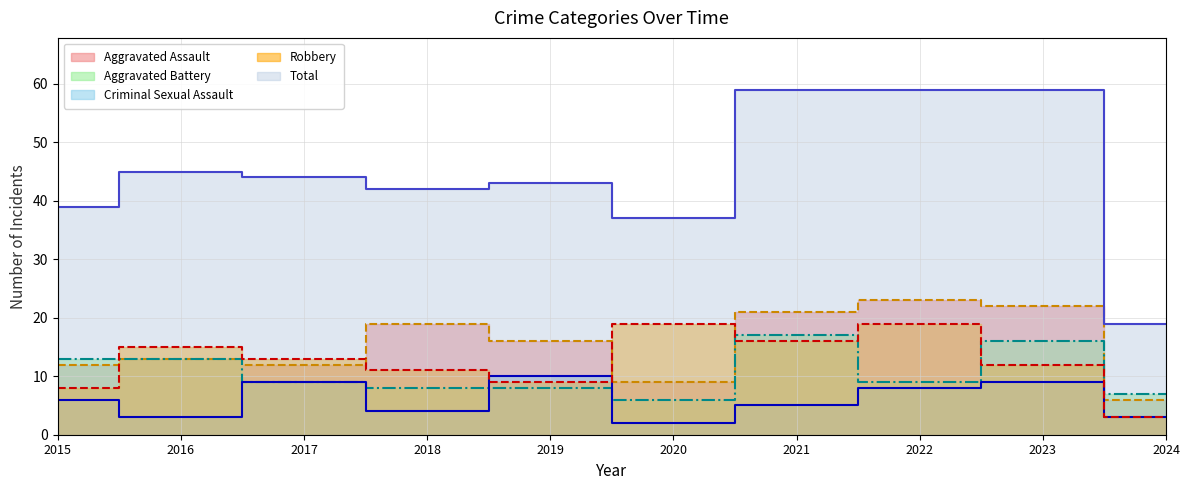

What is the smallest value displayed?

2